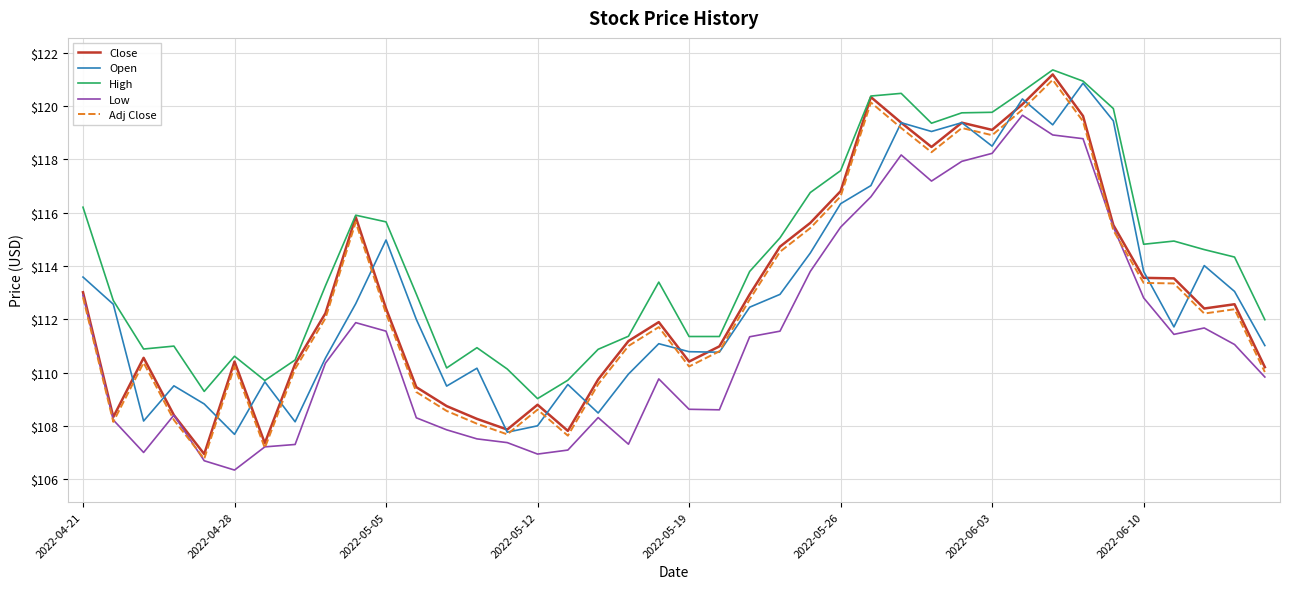

What is the maximum value shown in the chart?

121.4